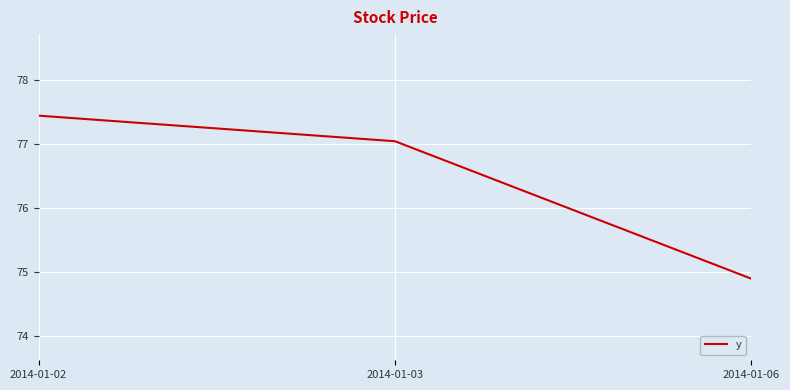

At which category does the chart reach its minimum across all series?

2014-01-06